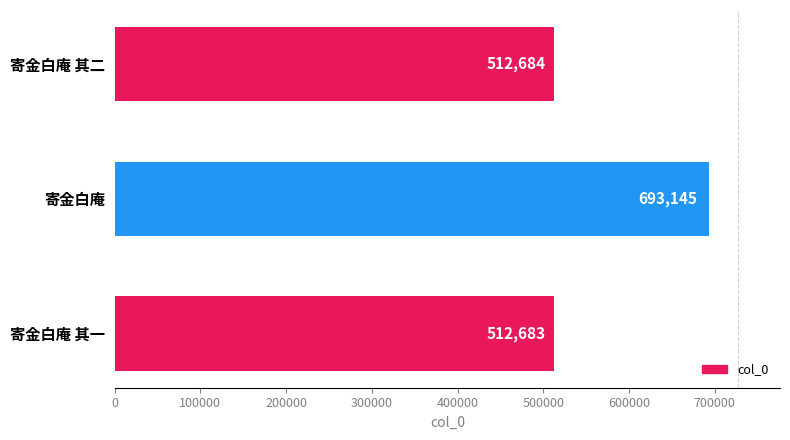

Where is the data nearest to the value 602914?

寄金白庵 其二